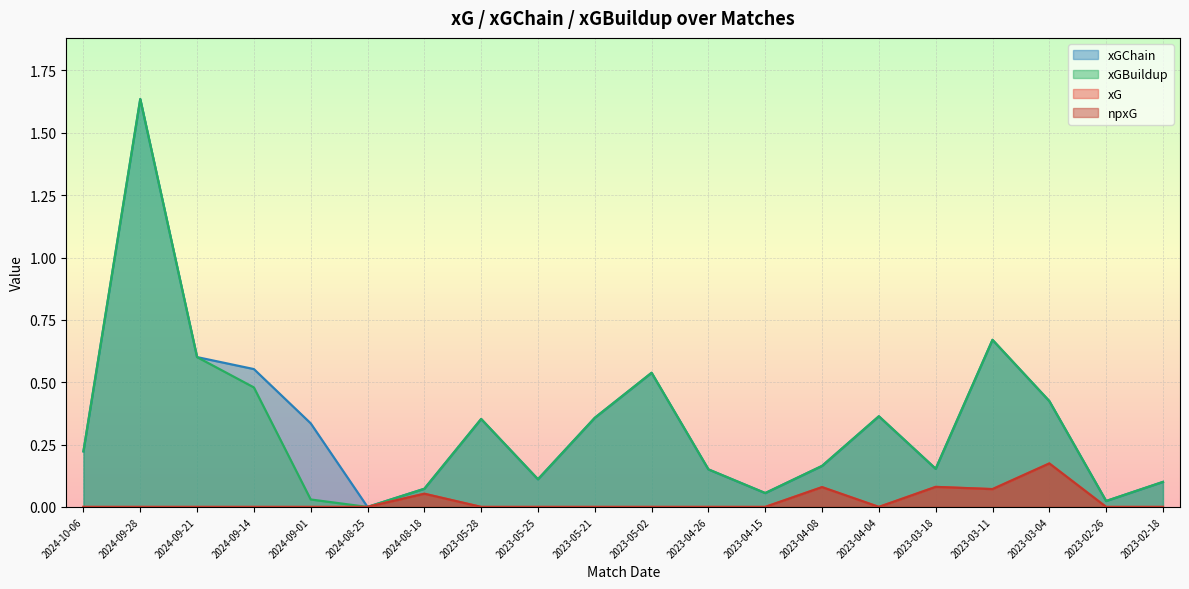

How many values in the xGChain series exceed 0?

19